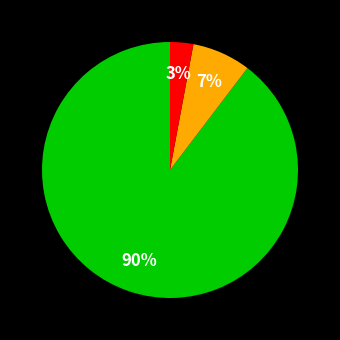

To the nearest percent, what is the difference between the largest and smallest slice percentages?

87%